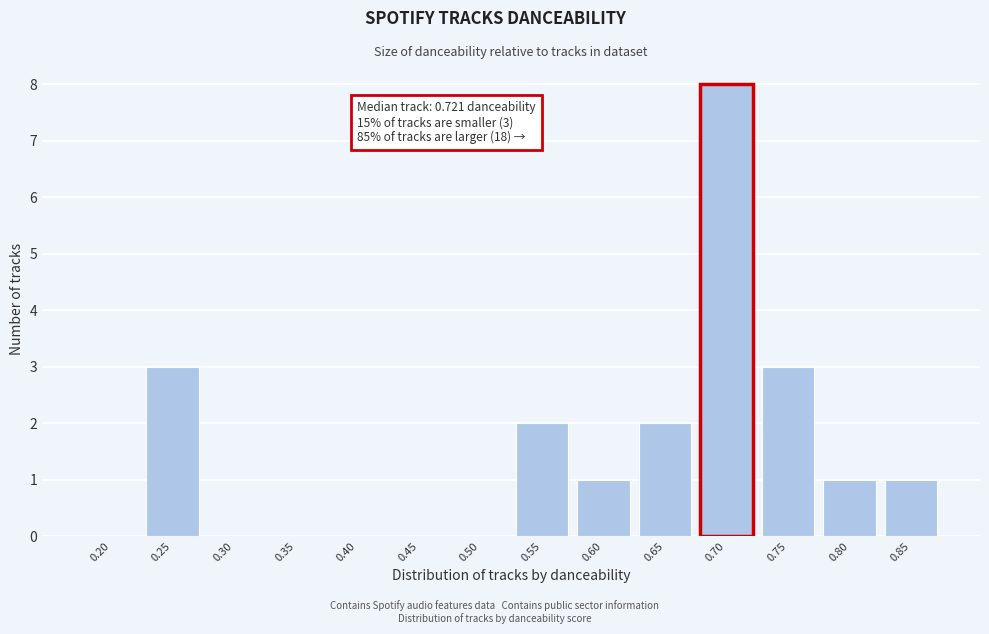

Reading left to right, list all the values displayed in this chart.

0.20=0	0.25=3	0.30=0	0.35=0	0.40=0	0.45=0	0.50=0	0.55=2	0.60=1	0.65=2	0.70=8	0.75=3	0.80=1	0.85=1